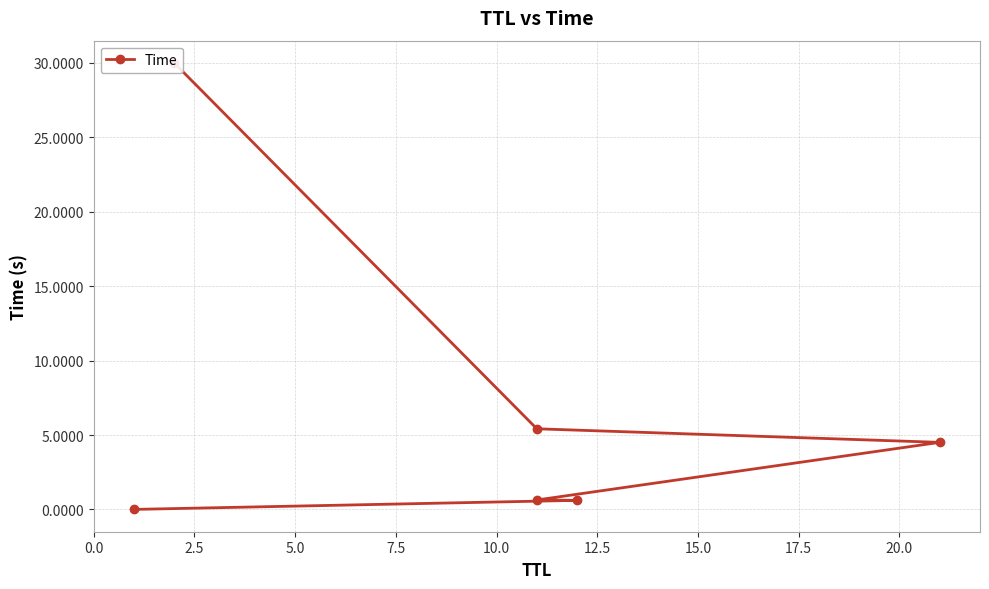

What is the difference between the values at 2.5 and 7.5?

3.9